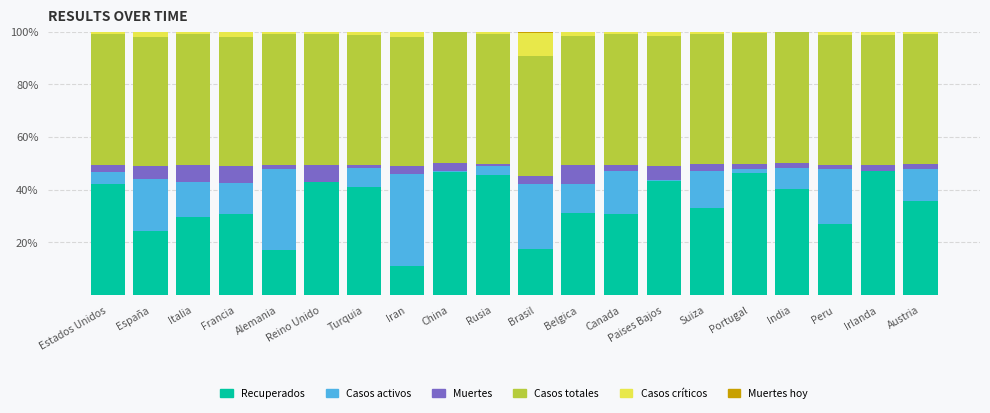

What is the sum of all Recuperados values?

683.3